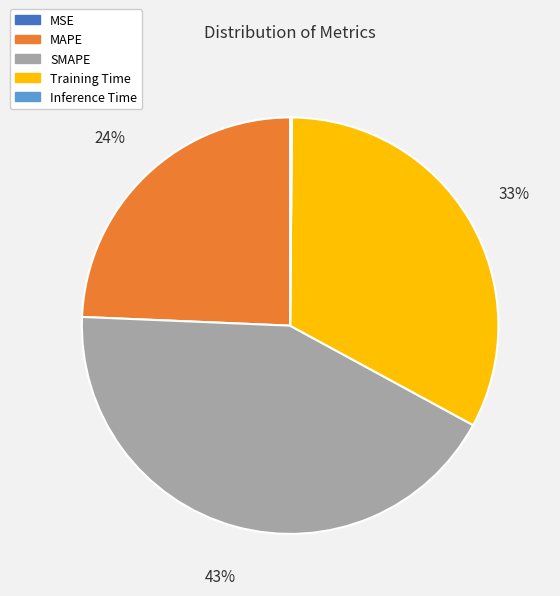

Is there any slice that represents more than half of the pie?

No